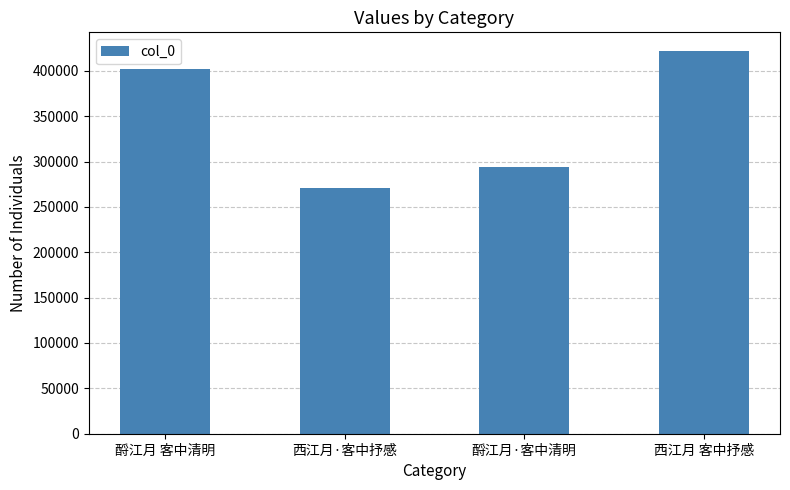

What is the label of the 1st bar from the left?

酹江月 客中清明